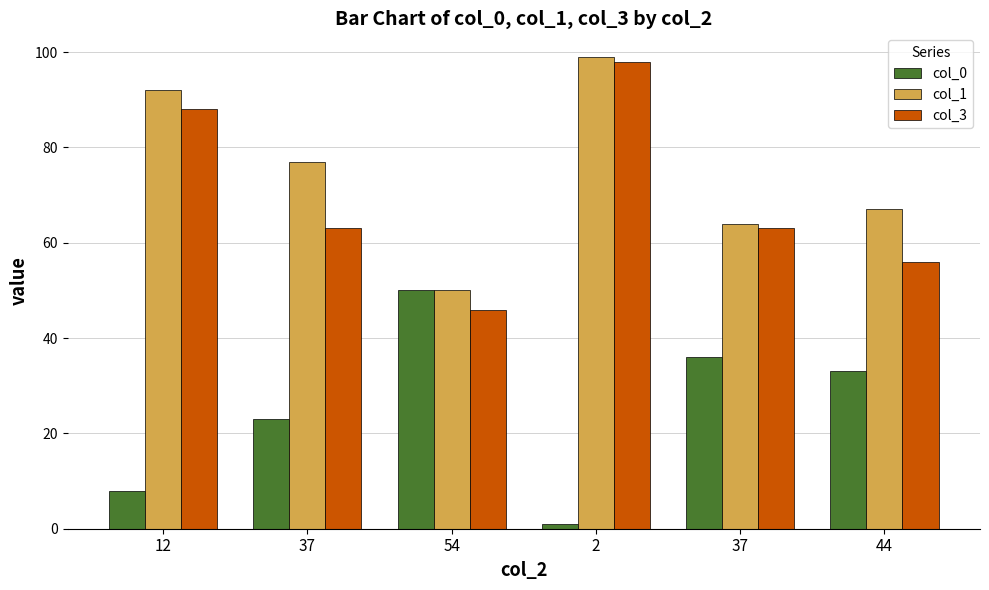

What is the maximum value shown in the chart?

99